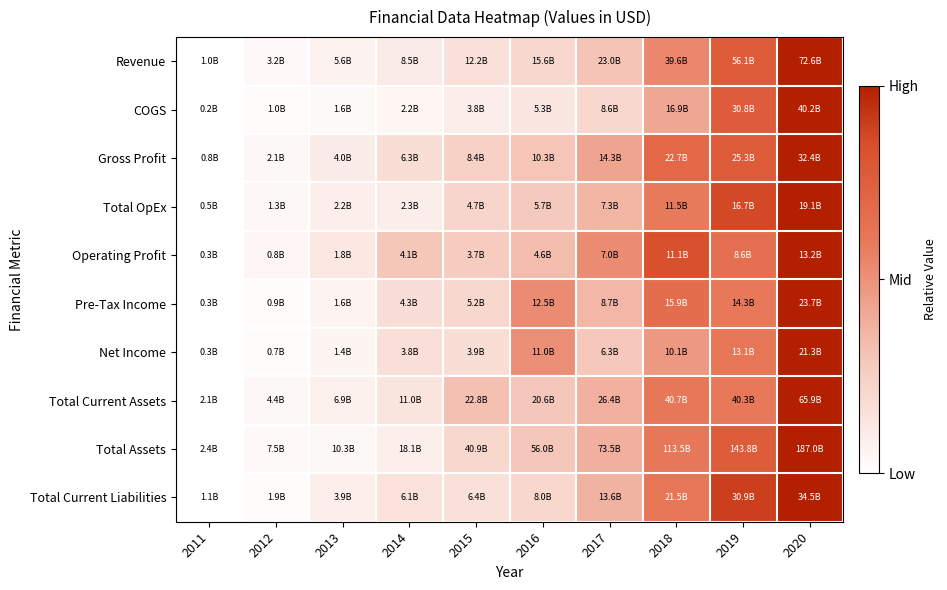

Reading left to right, extract all data points from this chart.

Revenue: 2011=0.0	2012=0.0	2013=0.1	2014=0.1	2015=0.2	2016=0.2	2017=0.3	2018=0.5	2019=0.8	2020=1.0
COGS: 2011=0.0	2012=0.0	2013=0.0	2014=0.0	2015=0.1	2016=0.1	2017=0.2	2018=0.4	2019=0.8	2020=1.0
Gross Profit: 2011=0.0	2012=0.0	2013=0.1	2014=0.2	2015=0.2	2016=0.3	2017=0.4	2018=0.7	2019=0.8	2020=1.0
Total OpEx: 2011=0.0	2012=0.0	2013=0.1	2014=0.1	2015=0.2	2016=0.3	2017=0.4	2018=0.6	2019=0.9	2020=1.0
Operating Profit: 2011=0.0	2012=0.0	2013=0.1	2014=0.3	2015=0.3	2016=0.3	2017=0.5	2018=0.8	2019=0.6	2020=1.0
Pre-Tax Income: 2011=0.0	2012=0.0	2013=0.1	2014=0.2	2015=0.2	2016=0.5	2017=0.4	2018=0.7	2019=0.6	2020=1.0
Net Income: 2011=0.0	2012=0.0	2013=0.1	2014=0.2	2015=0.2	2016=0.5	2017=0.3	2018=0.5	2019=0.6	2020=1.0
Total Current Assets: 2011=0.0	2012=0.0	2013=0.1	2014=0.1	2015=0.3	2016=0.3	2017=0.4	2018=0.6	2019=0.6	2020=1.0
Total Assets: 2011=0.0	2012=0.0	2013=0.0	2014=0.1	2015=0.2	2016=0.3	2017=0.4	2018=0.6	2019=0.8	2020=1.0
Total Current Liabilities: 2011=0.0	2012=0.0	2013=0.1	2014=0.1	2015=0.2	2016=0.2	2017=0.4	2018=0.6	2019=0.9	2020=1.0